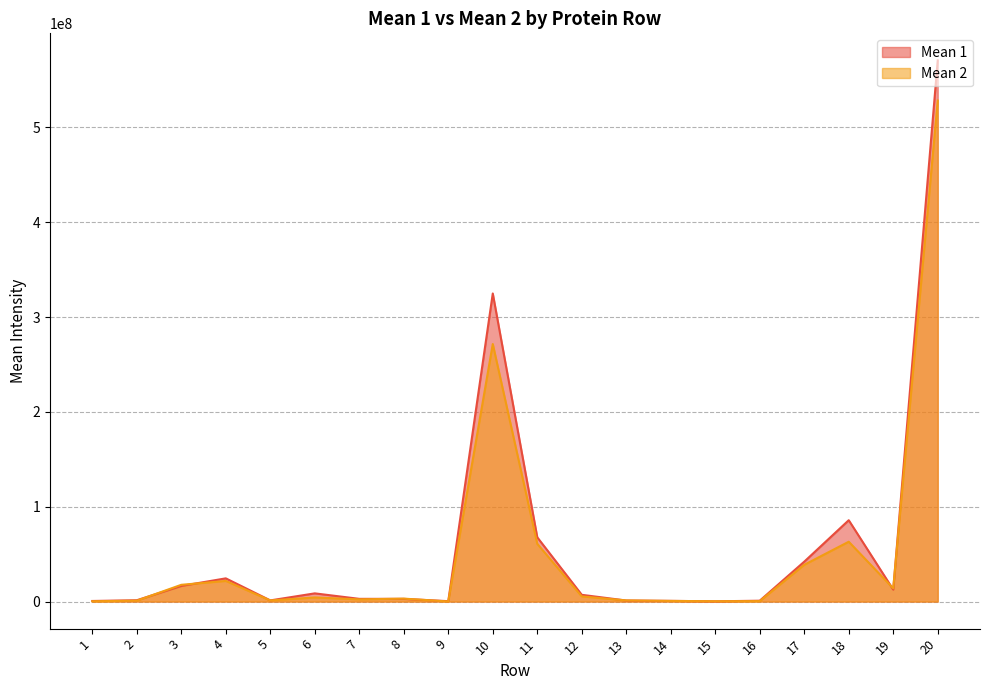

Which series has the largest total across all categories?

Mean 1